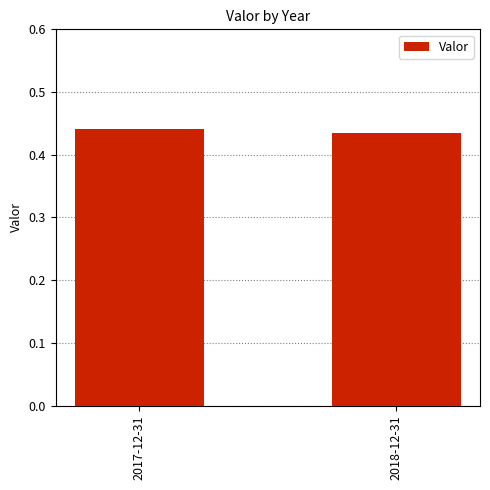

What is the sum of the values at 2017-12-31 and 2018-12-31?

0.9